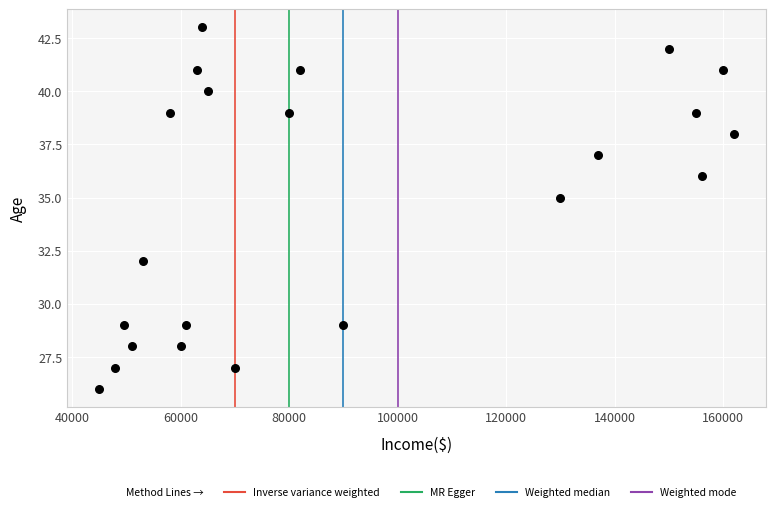

What is the range of Y values (max minus min)?

17